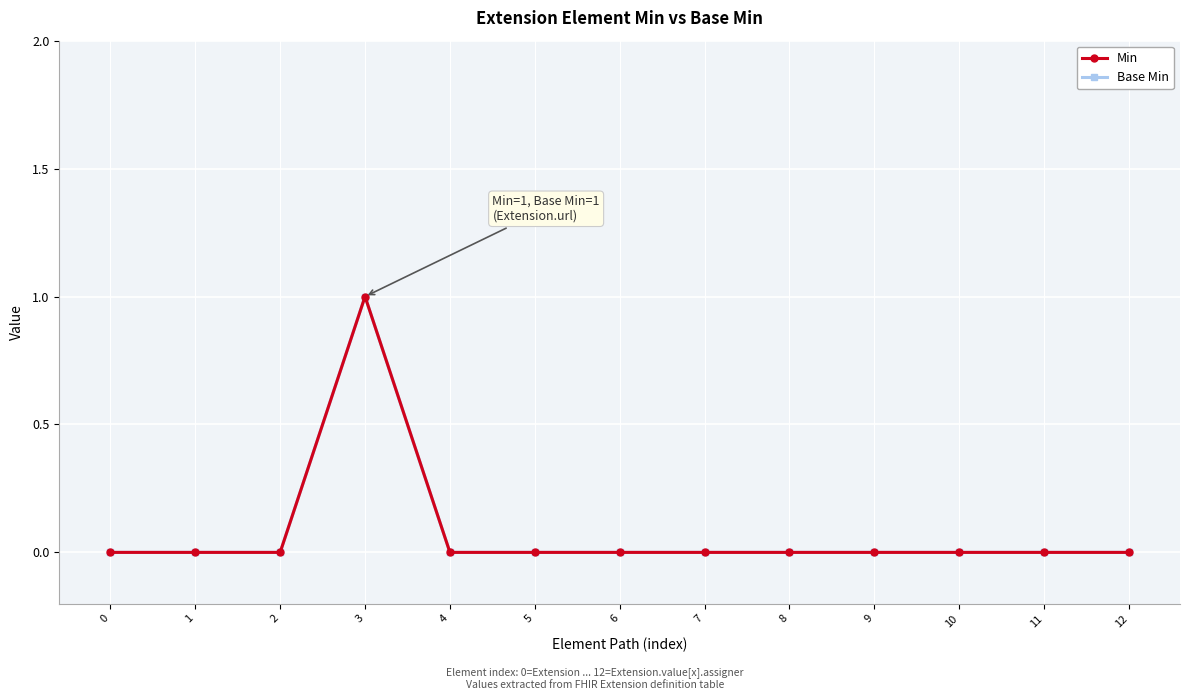

Reading left to right, extract all data points from this chart.

Min: 0=0	1=0	2=0	3=1	4=0	5=0	6=0	7=0	8=0	9=0	10=0	11=0	12=0
Base Min: 0=0	1=0	2=0	3=1	4=0	5=0	6=0	7=0	8=0	9=0	10=0	11=0	12=0